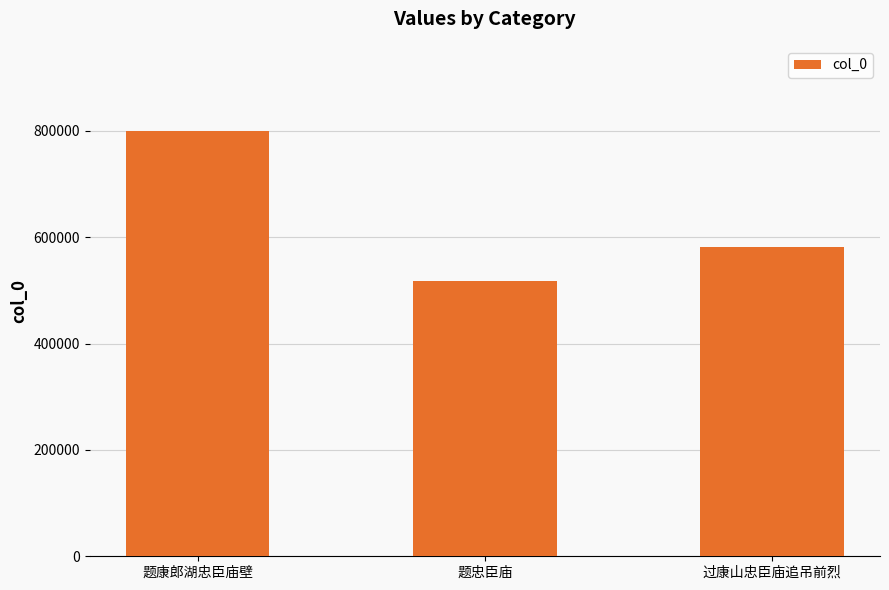

Rank the categories by value from highest to lowest.

题康郎湖忠臣庙壁, 过康山忠臣庙追吊前烈, 题忠臣庙